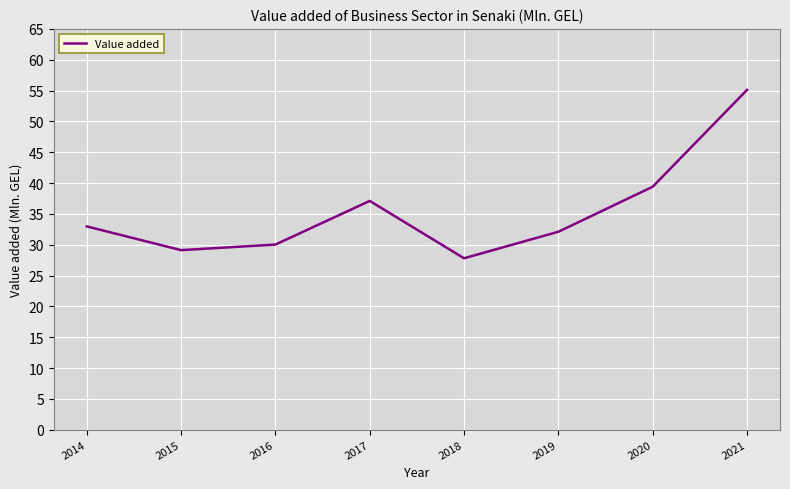

What is the change in value from 2019 to 2020?

+7.3